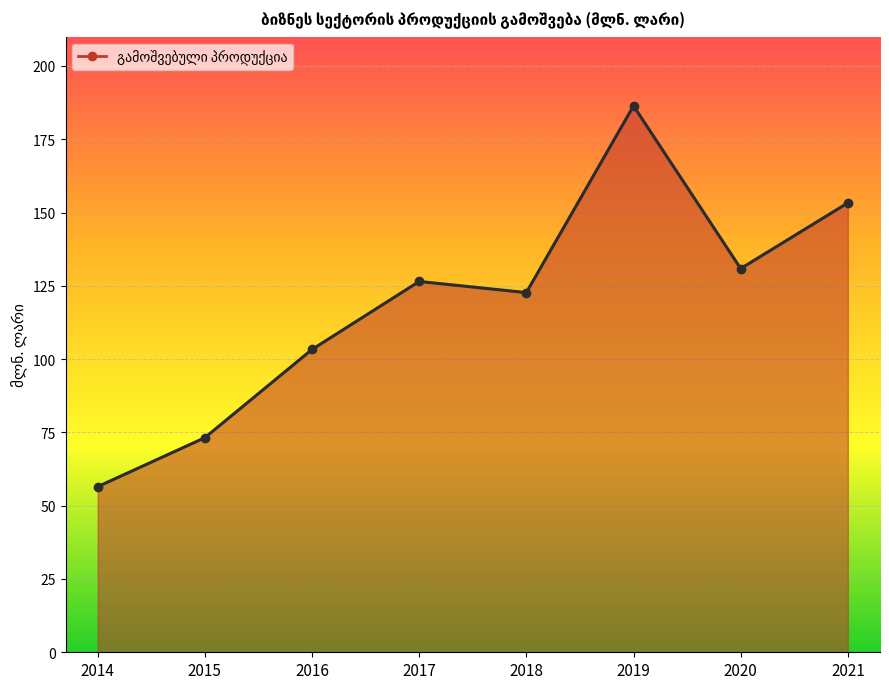

At which category does the data reach its first local valley?

2018